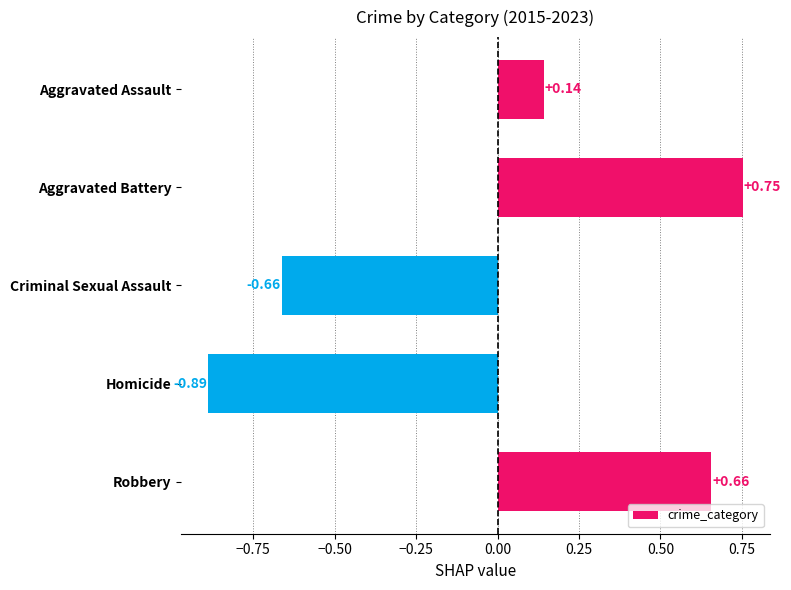

What is the difference between the maximum and minimum values?

1.6